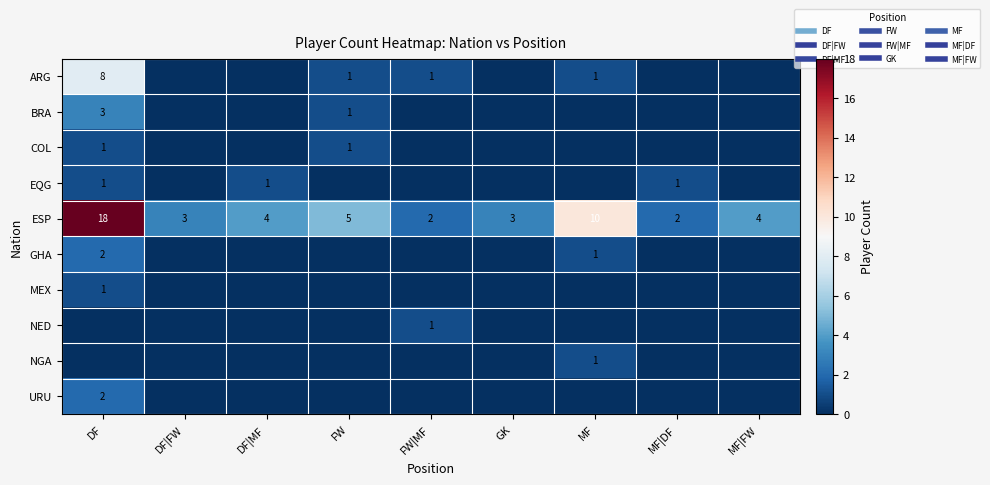

Which category has the highest value in the NGA series?

MF